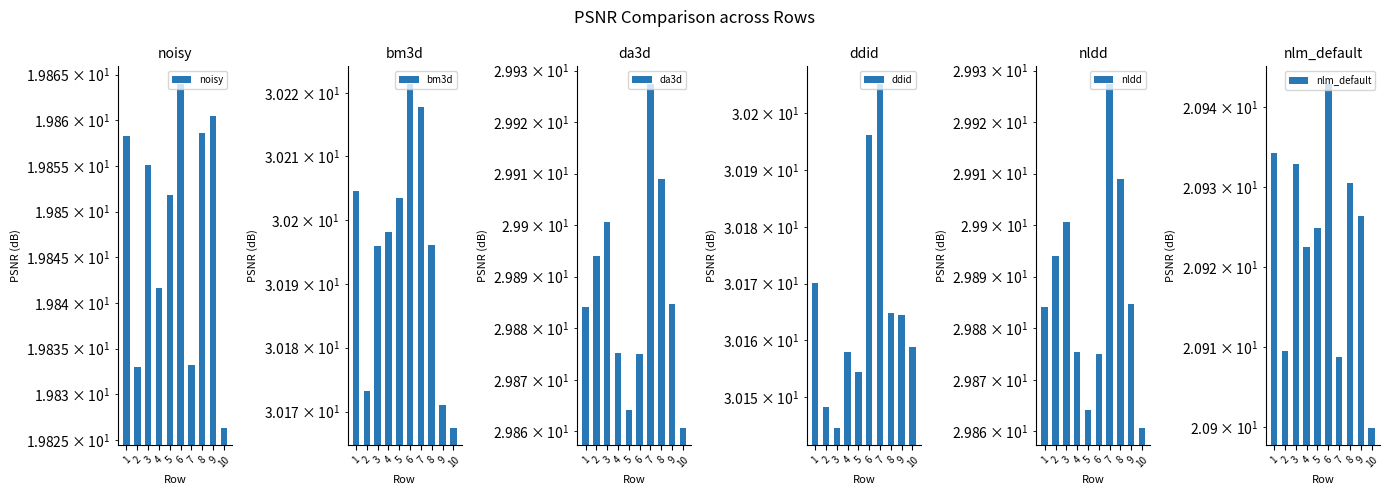

At 7, list the series in order from smallest to largest.

noisy, nlm_default, da3d, nldd, ddid, bm3d